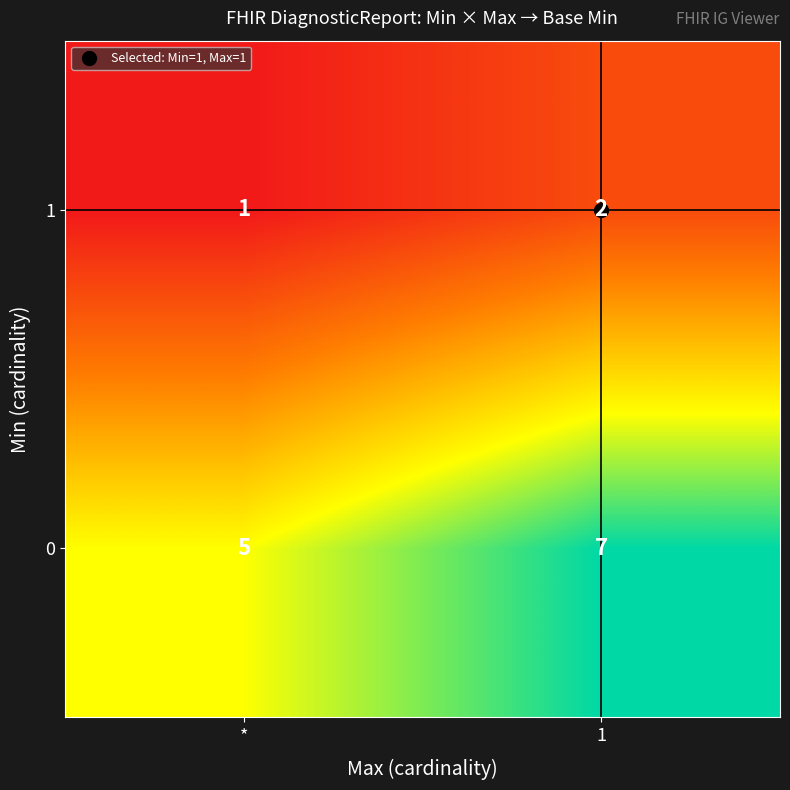

List the labels in order of 0 value, largest first.

1, *